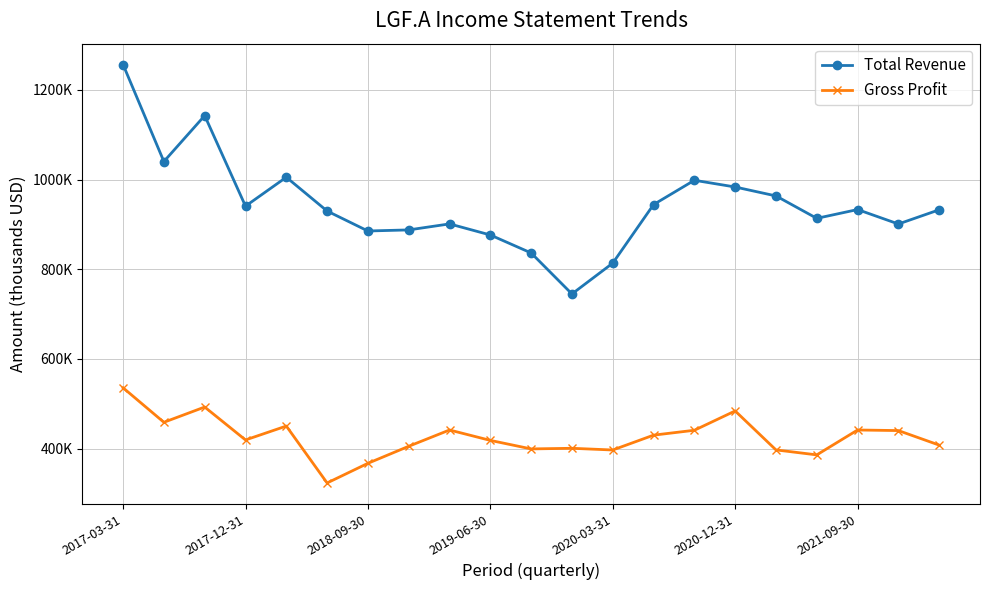

What are all the series names shown in the legend?

Total Revenue, Gross Profit